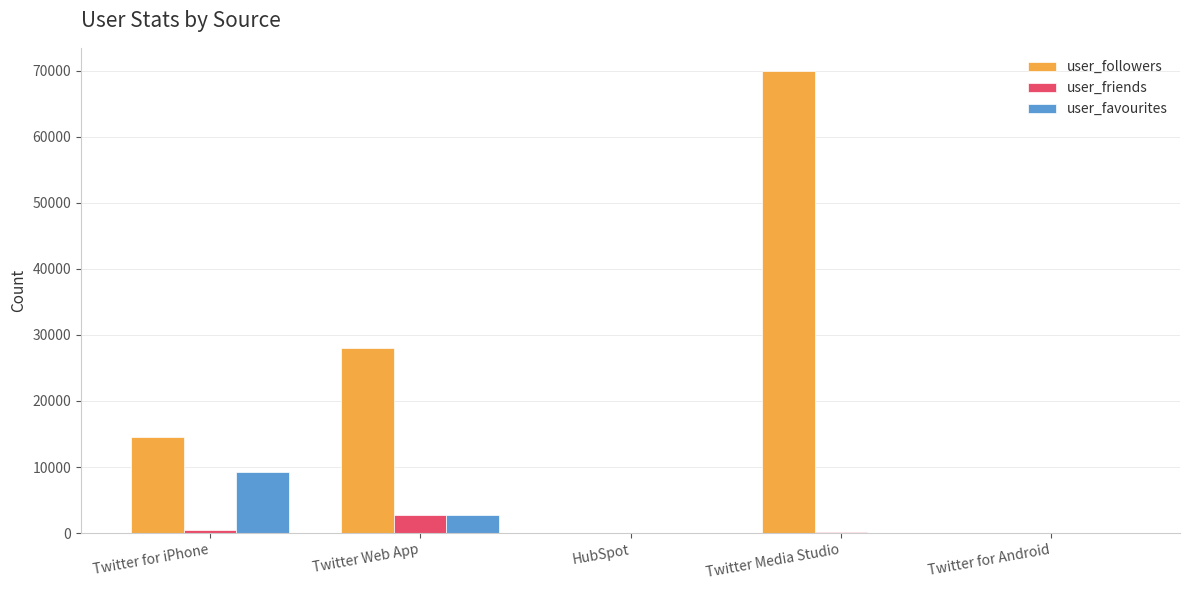

True or false: user_favourites has a value of 9227 at Twitter for iPhone.

True